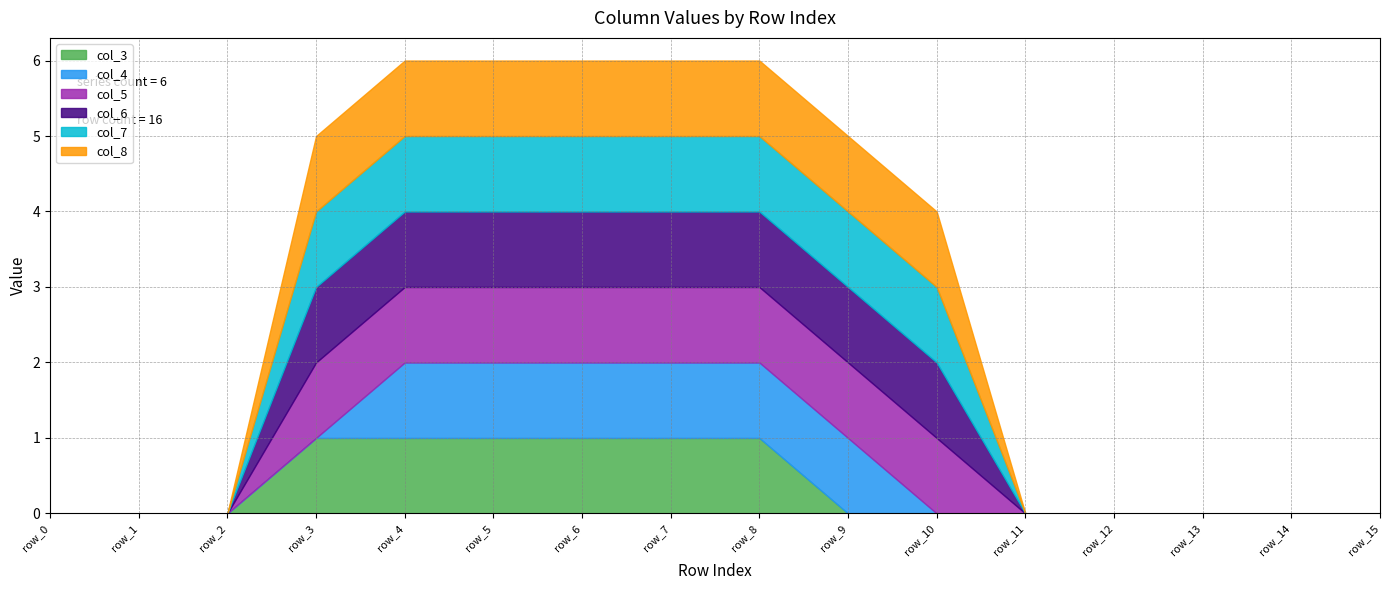

Reading left to right, what are all the values shown in this chart?

col_3: row_0=0	row_1=0	row_2=0	row_3=1	row_4=1	row_5=1	row_6=1	row_7=1	row_8=1	row_9=0	row_10=0	row_11=0	row_12=0	row_13=0	row_14=0	row_15=0
col_4: row_0=0	row_1=0	row_2=0	row_3=0	row_4=1	row_5=1	row_6=1	row_7=1	row_8=1	row_9=1	row_10=0	row_11=0	row_12=0	row_13=0	row_14=0	row_15=0
col_5: row_0=0	row_1=0	row_2=0	row_3=1	row_4=1	row_5=1	row_6=1	row_7=1	row_8=1	row_9=1	row_10=1	row_11=0	row_12=0	row_13=0	row_14=0	row_15=0
col_6: row_0=0	row_1=0	row_2=0	row_3=1	row_4=1	row_5=1	row_6=1	row_7=1	row_8=1	row_9=1	row_10=1	row_11=0	row_12=0	row_13=0	row_14=0	row_15=0
col_7: row_0=0	row_1=0	row_2=0	row_3=1	row_4=1	row_5=1	row_6=1	row_7=1	row_8=1	row_9=1	row_10=1	row_11=0	row_12=0	row_13=0	row_14=0	row_15=0
col_8: row_0=0	row_1=0	row_2=0	row_3=1	row_4=1	row_5=1	row_6=1	row_7=1	row_8=1	row_9=1	row_10=1	row_11=0	row_12=0	row_13=0	row_14=0	row_15=0